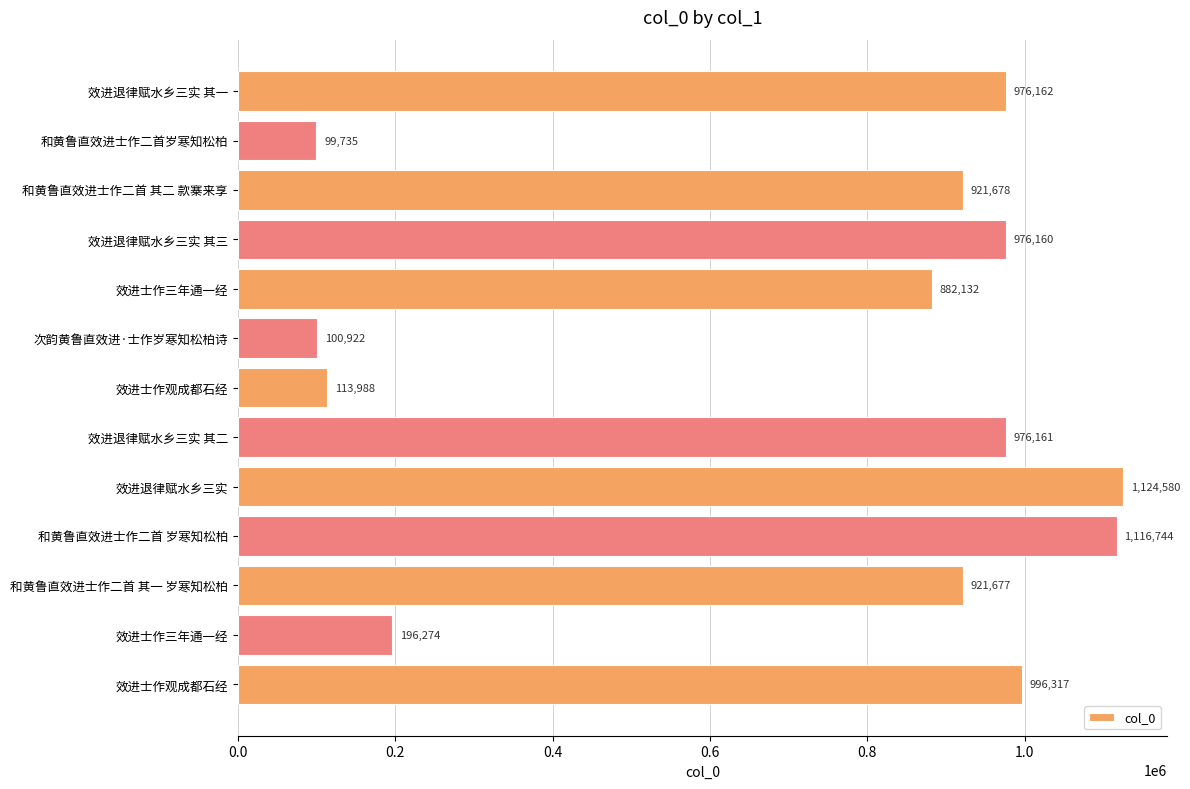

How many categories are shown in the chart?

13